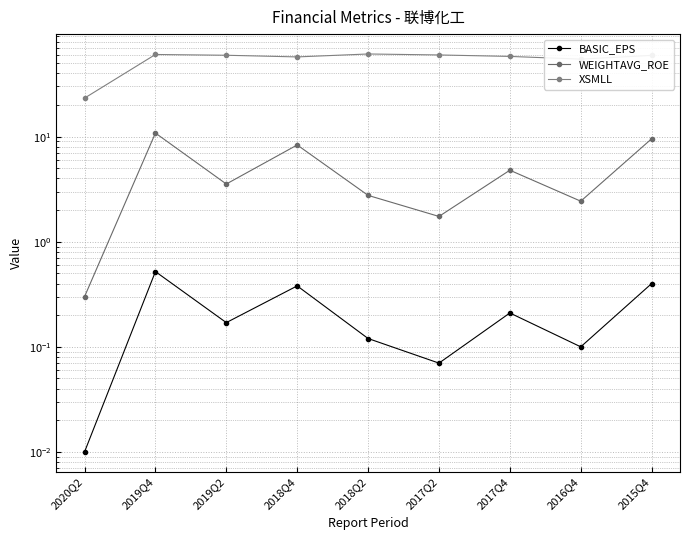

What is the label of the 4th point from the left?

2018Q4